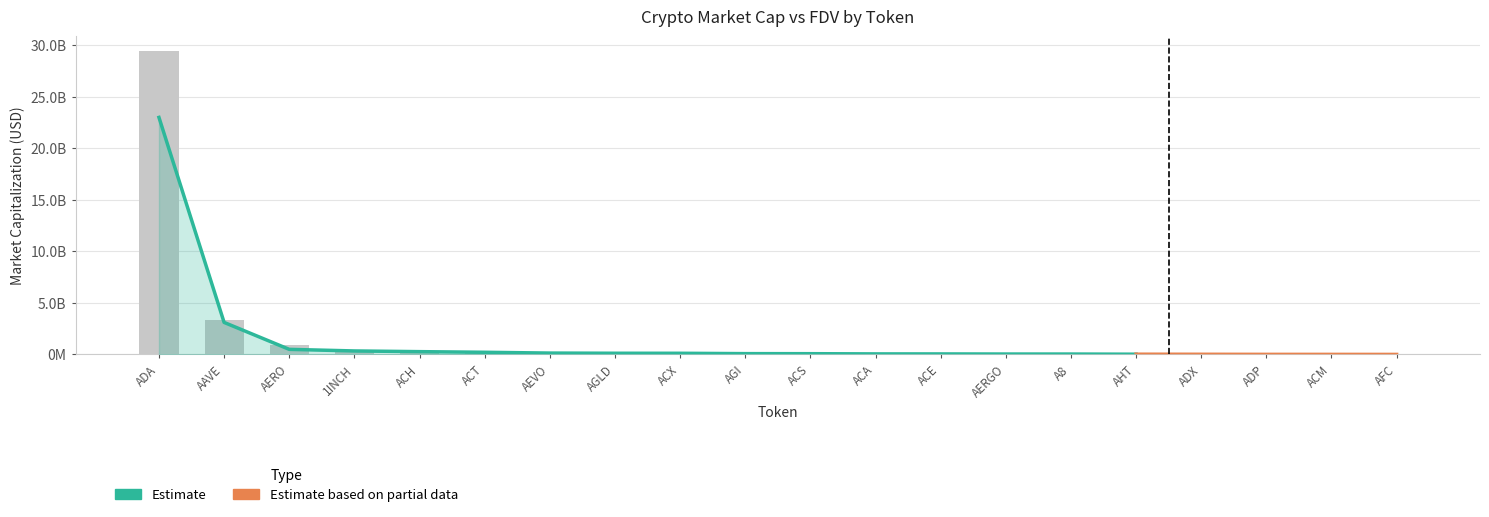

At which label does CMC_FDV reach its minimum?

ADX